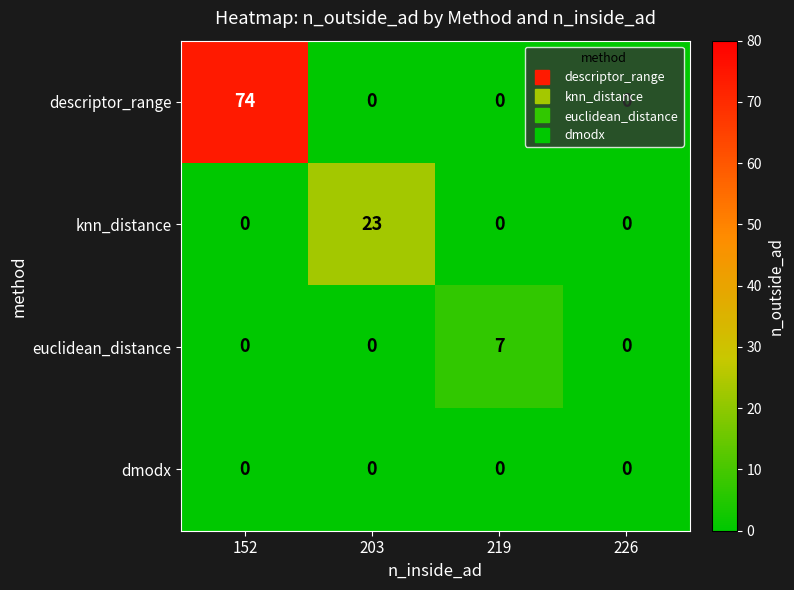

What is the total value across all series at 219?

7